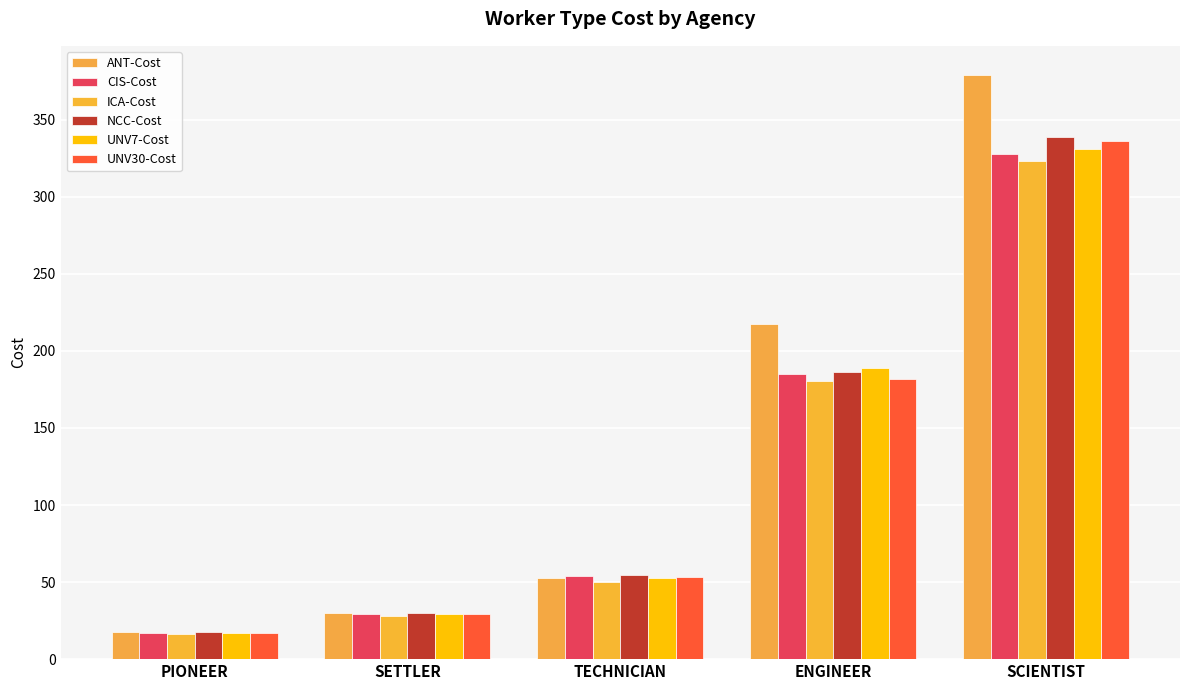

How many values in the UNV7-Cost series exceed 52?

3